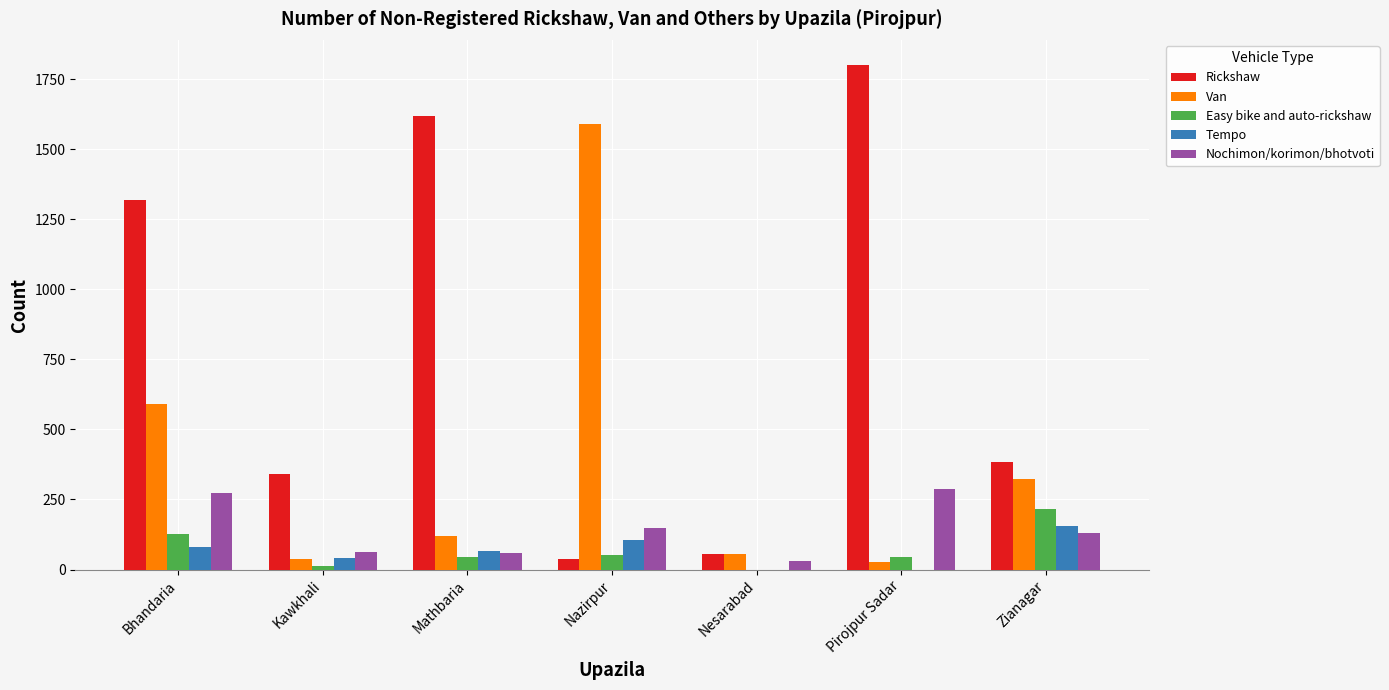

Which series changed the most between Mathbaria and Zianagar?

Rickshaw